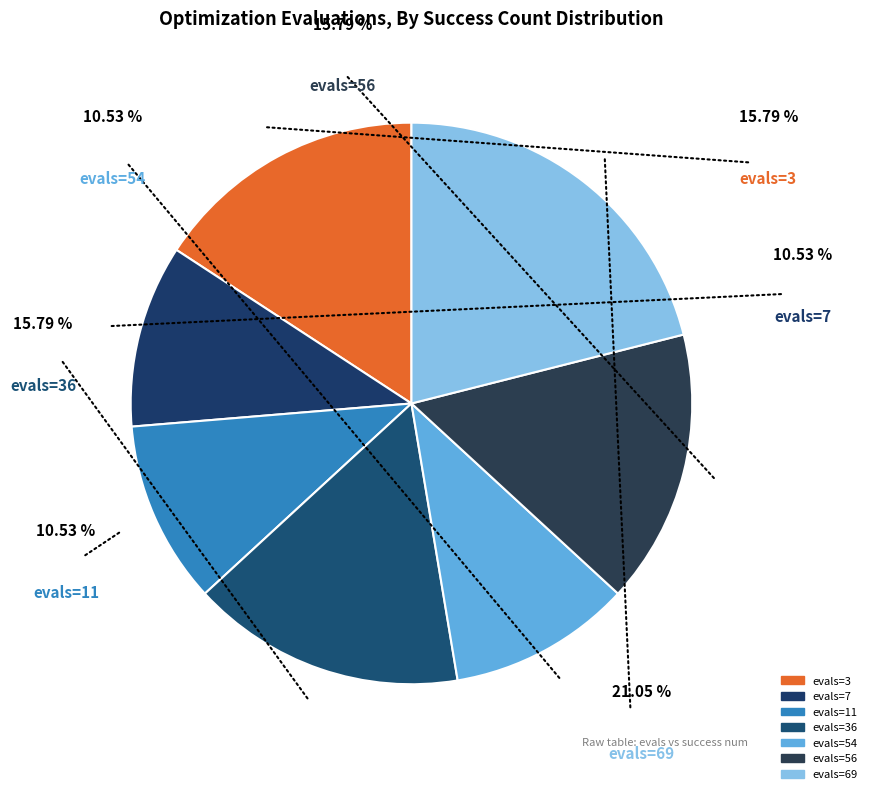

Does any single category account for the majority?

No